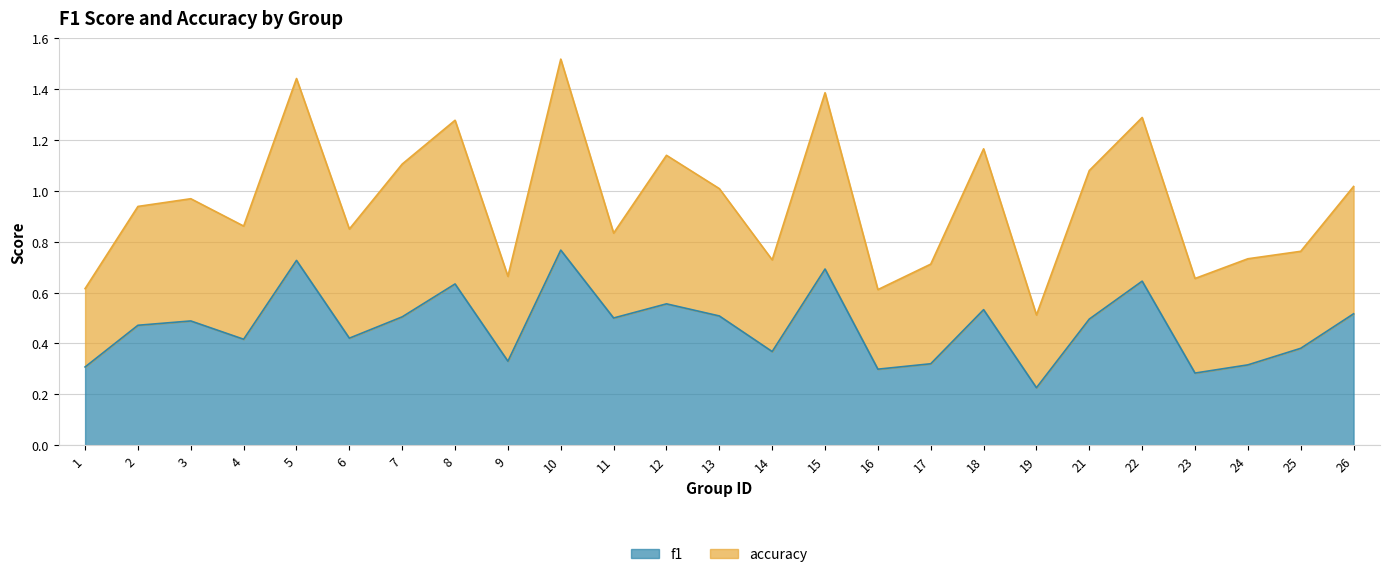

Which category has the lowest value across all series?

19